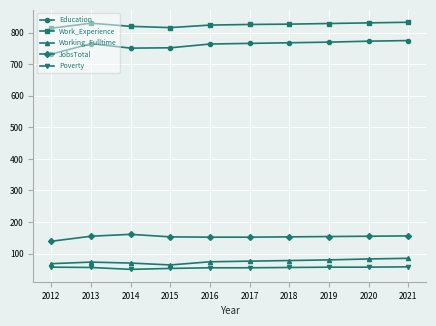

Which series has the largest total across all categories?

Work_Experience